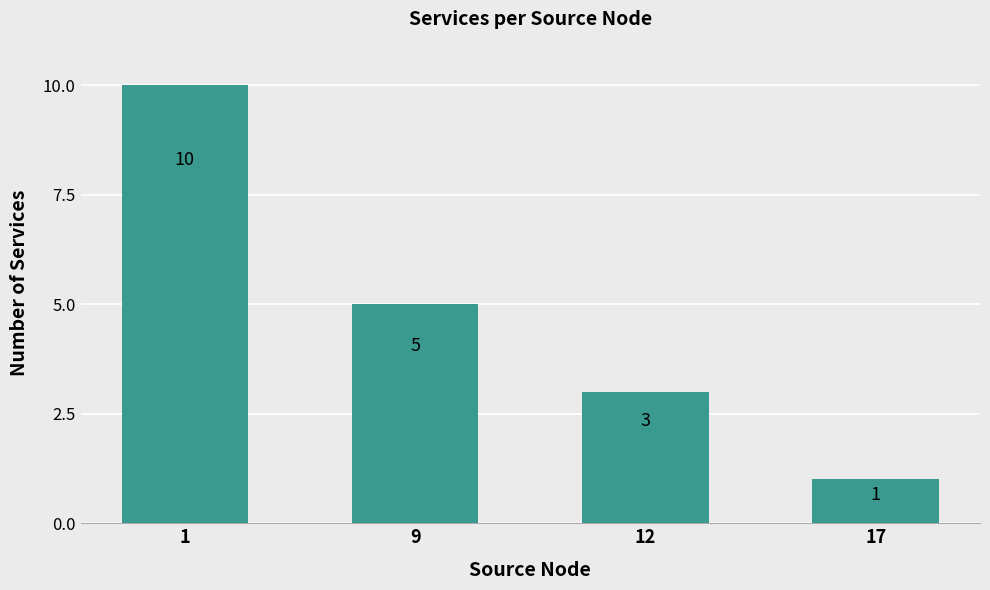

Reading left to right, what are all the values shown in this chart?

1=10	9=5	12=3	17=1